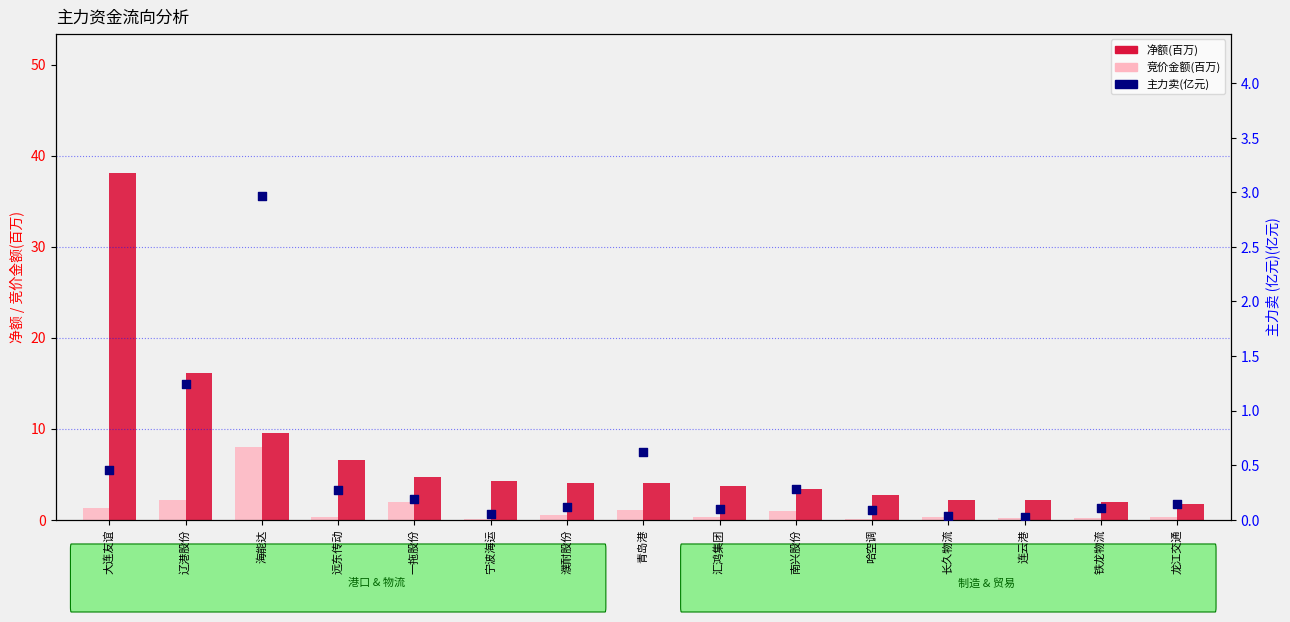

At how many categories does at least one series exceed 24?

1